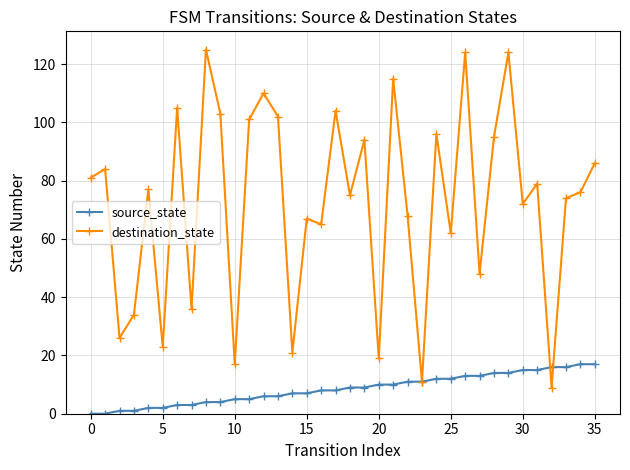

How many lines are shown in the chart?

2